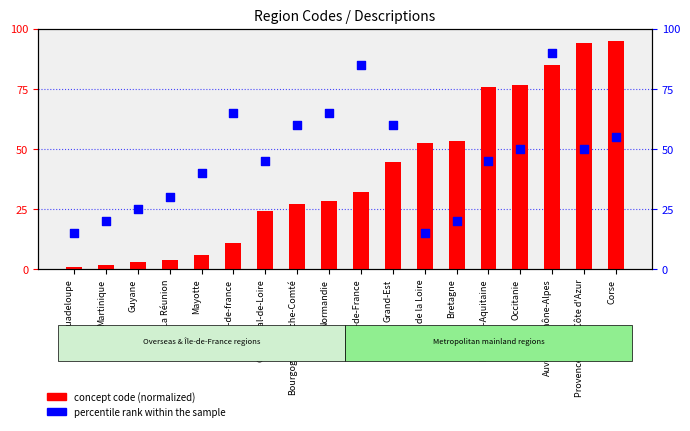

Is the value of concept code (normalized) at Corse greater than the value of percentile rank within the sample at Normandie?

Yes